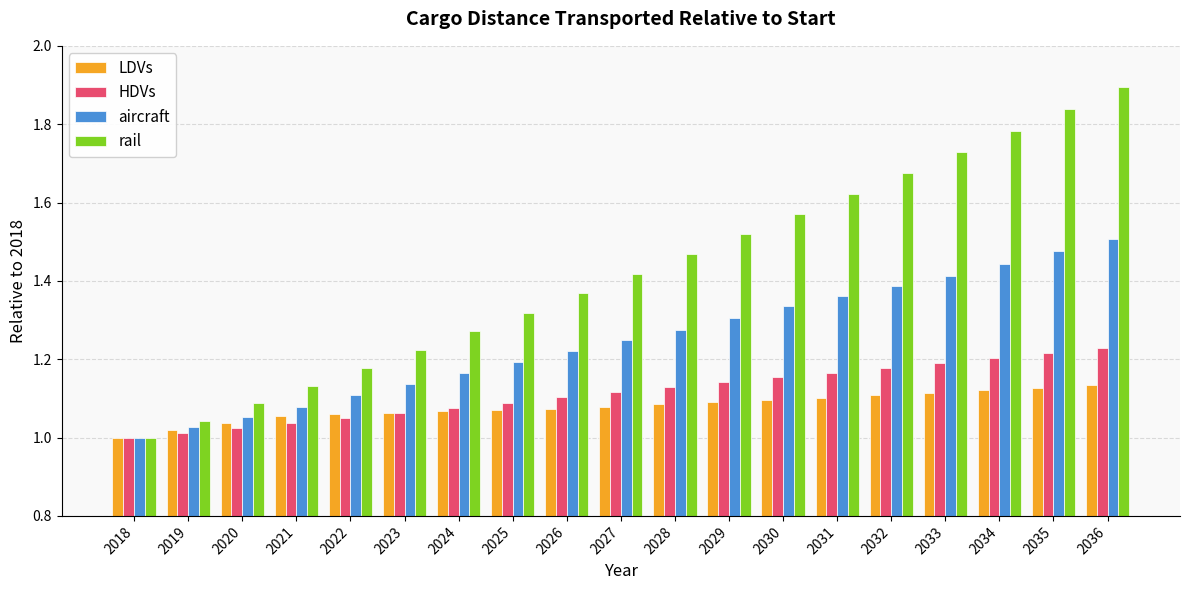

Which label corresponds to the smallest value in the chart?

2018